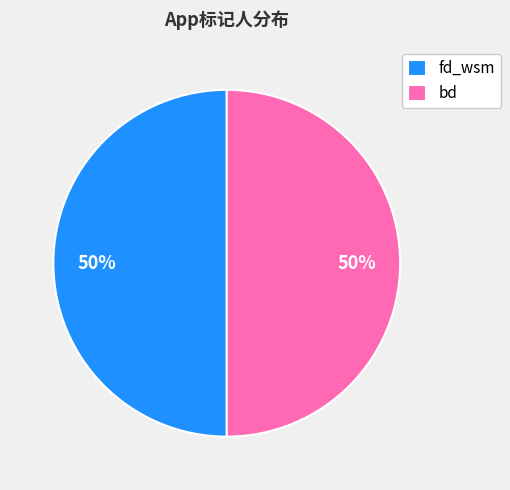

True or false: bd accounts for 38% of the total.

False